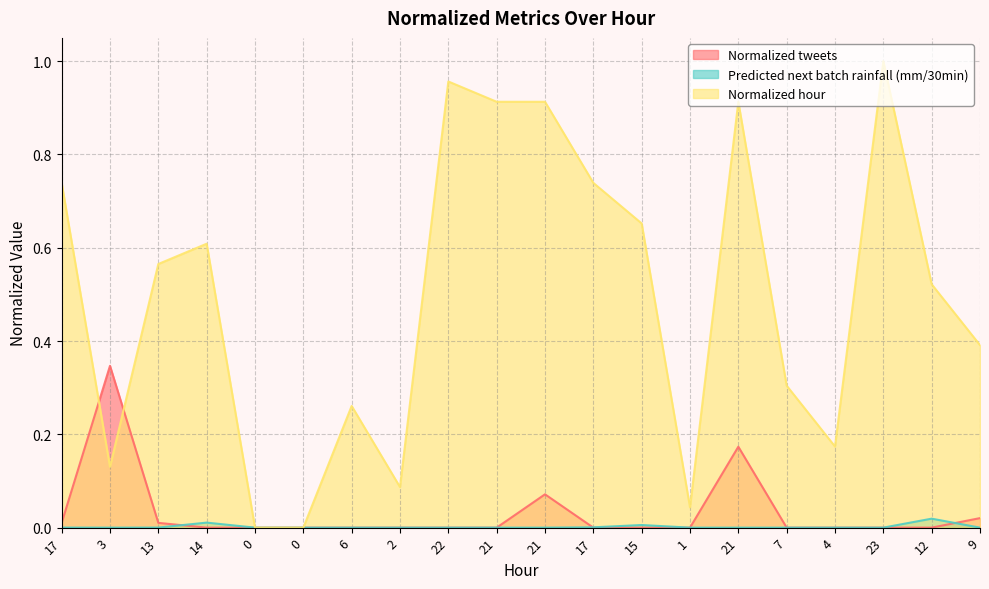

How many lines are shown in the chart?

3